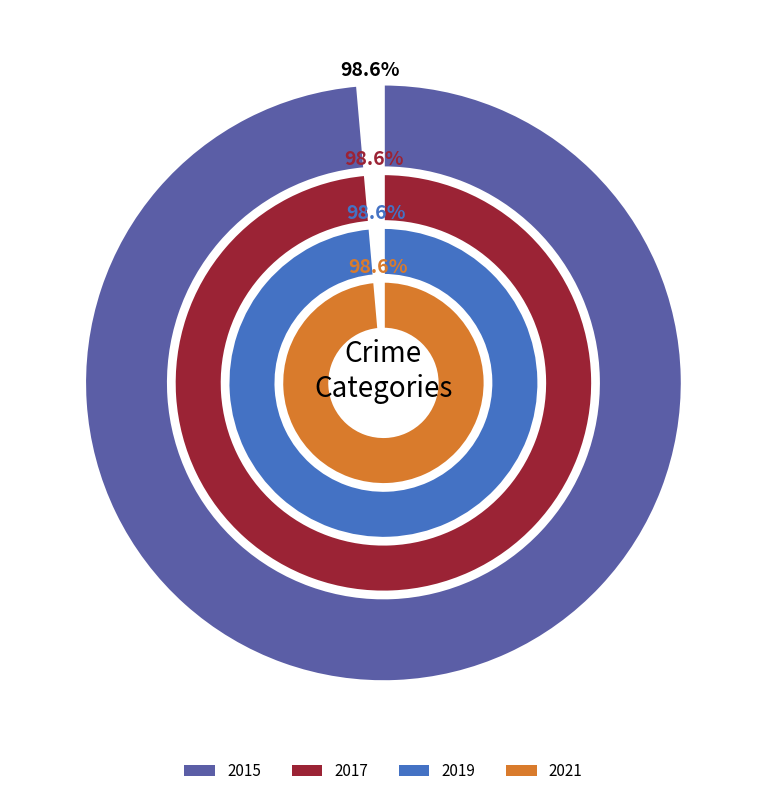

Is there any slice that represents more than half of the pie?

No